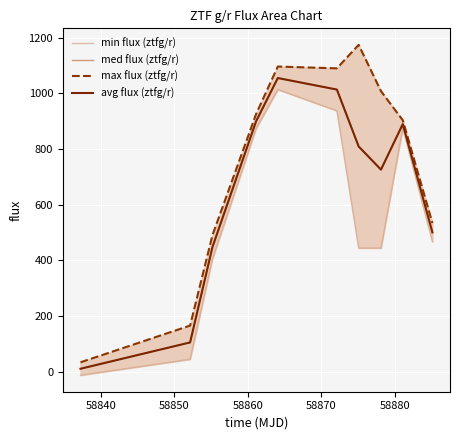

Reading left to right, extract all data points from this chart.

min flux (ztfg/r): -12.6	44.6	404.9	873.3	1013.5	937.2	444.0	444.0	875.5	466.9
med flux (ztfg/r): 10.6	105.1	447.6	899.3	1054.8	1013.4	809.0	725.9	889.3	500.4
max flux (ztfg/r): 33.8	165.6	490.2	925.2	1096.1	1089.6	1174.0	1007.7	903.2	533.9
avg flux (ztfg/r): 10.6	105.1	447.6	899.3	1054.8	1013.4	809.0	725.9	889.3	500.4